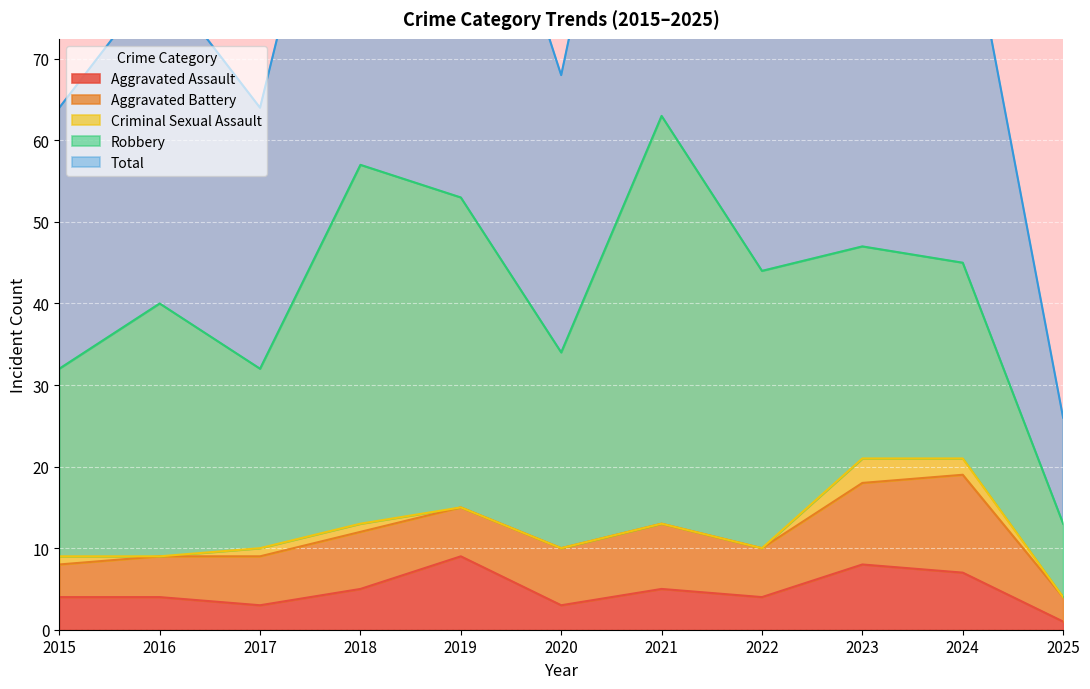

At which category does Aggravated Battery reach its first local peak?

2018